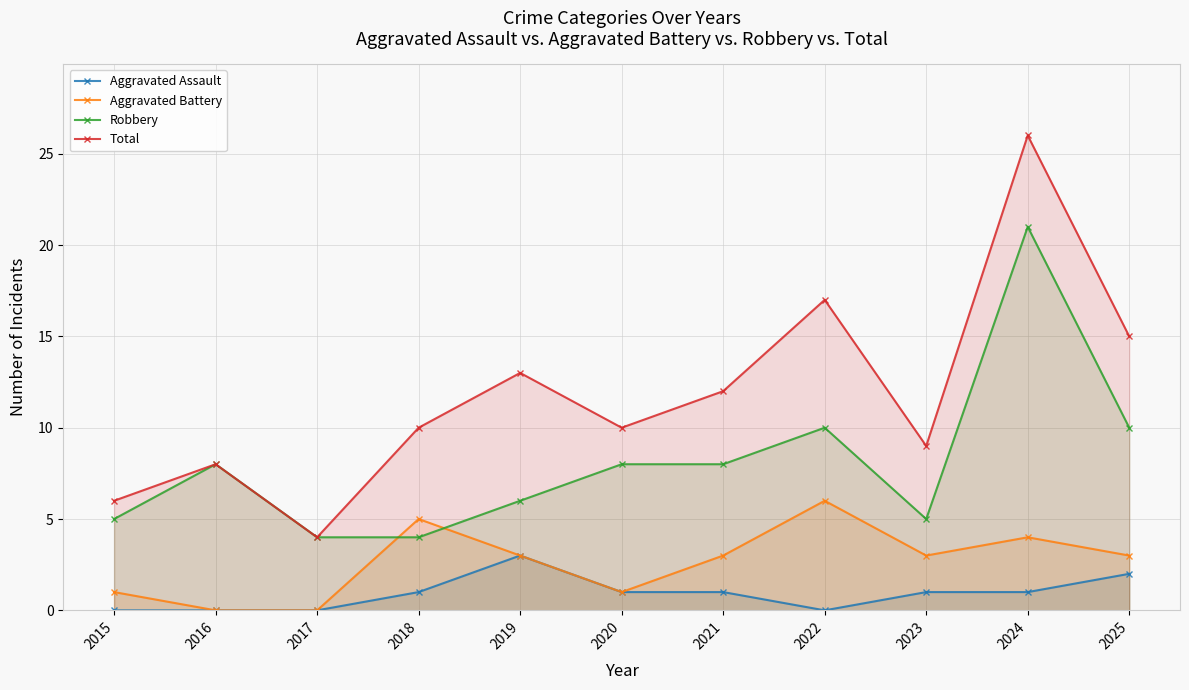

Reading left to right, list all the values displayed in this chart.

Aggravated Assault: 0	0	0	1	3	1	1	0	1	1	2
Aggravated Battery: 1	0	0	5	3	1	3	6	3	4	3
Robbery: 5	8	4	4	6	8	8	10	5	21	10
Total: 6	8	4	10	13	10	12	17	9	26	15